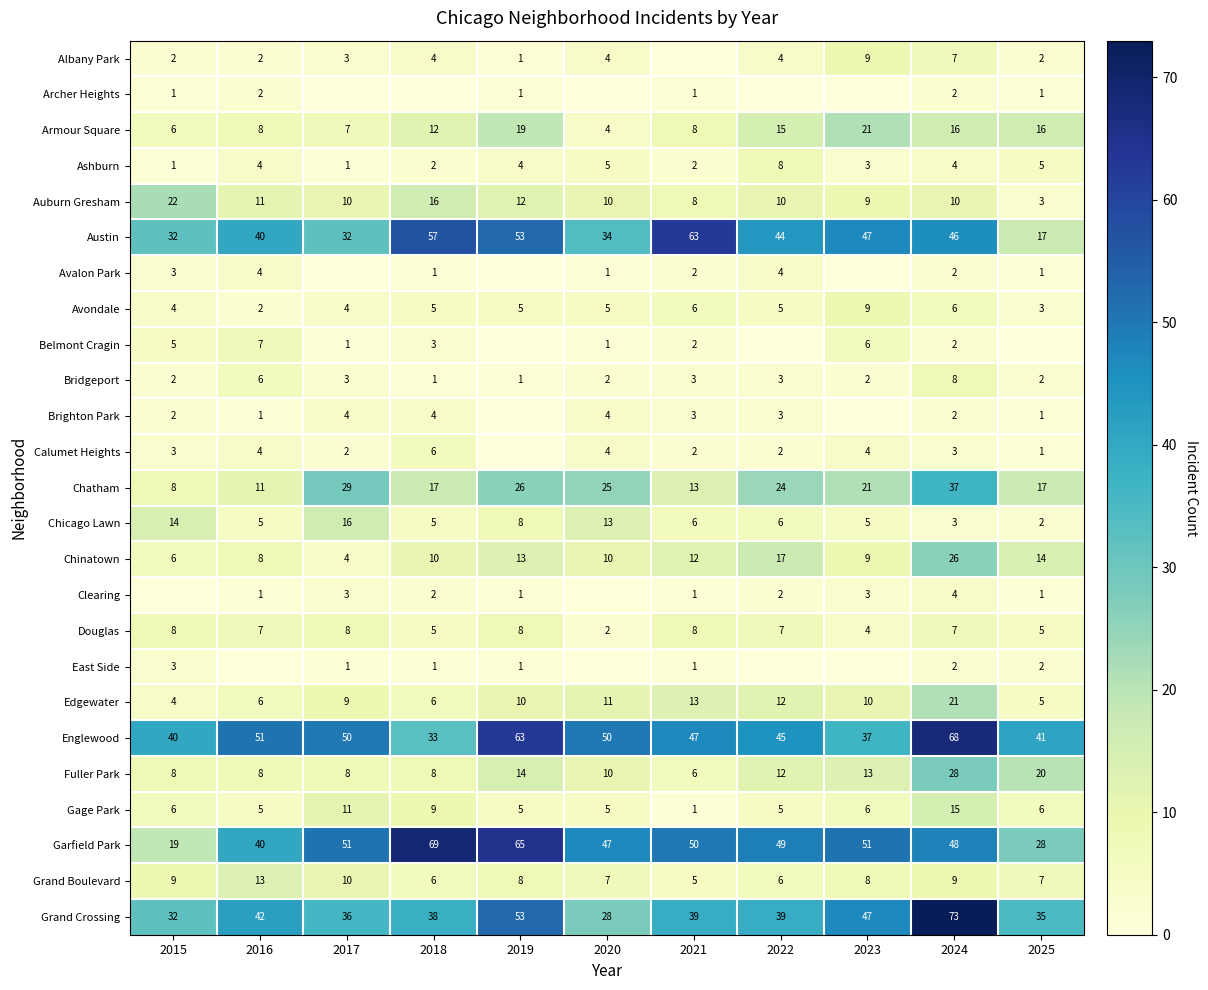

What is the total value across all series at 2015?

240